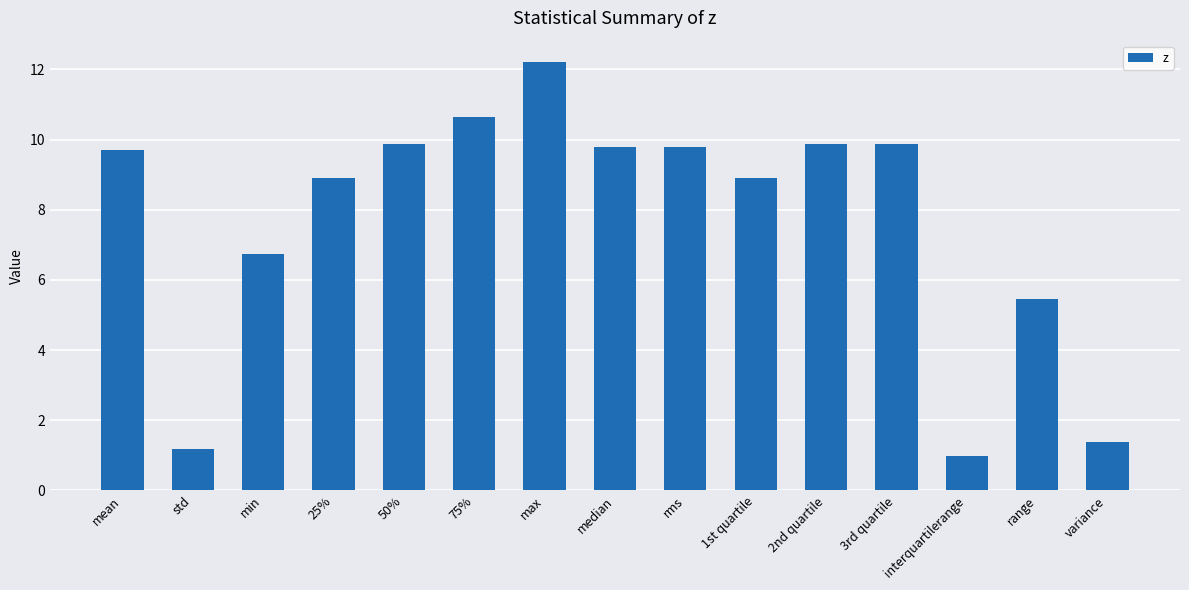

What value does the data have at min?

6.7